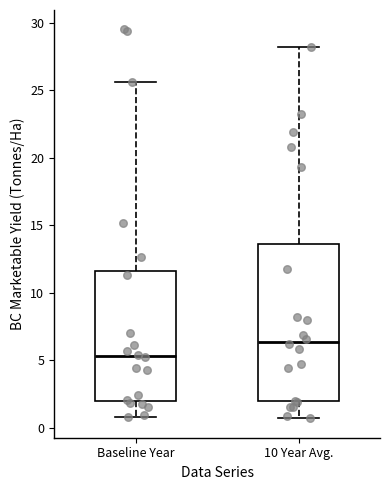

Reading left to right, read every box against the y-axis: the position of its median line, the range the box covers, and the ends of its whiskers. The values are not printed on the chart, so give them approximately, as read against the axis.

Baseline Year: median 5.5, box 2.0 to 11.5, whiskers 1.0 to 25.5
10 Year Avg.: median 6.5, box 2.0 to 13.5, whiskers 0.5 to 28.0